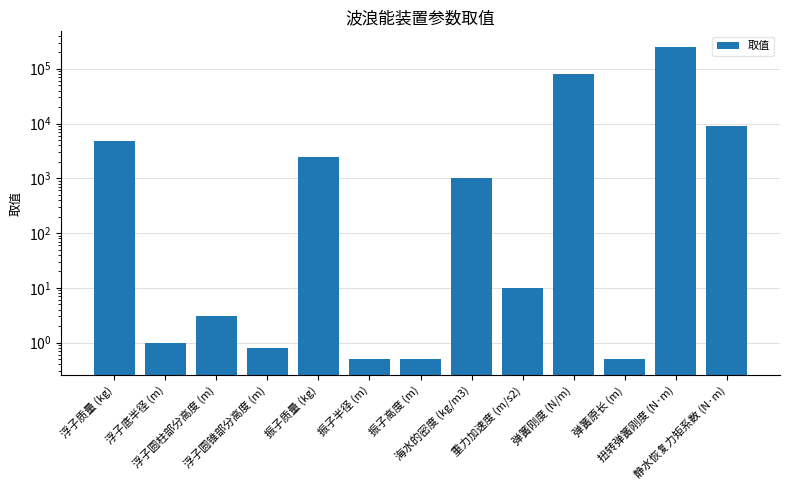

What is the difference between the maximum and minimum values?

249999.5